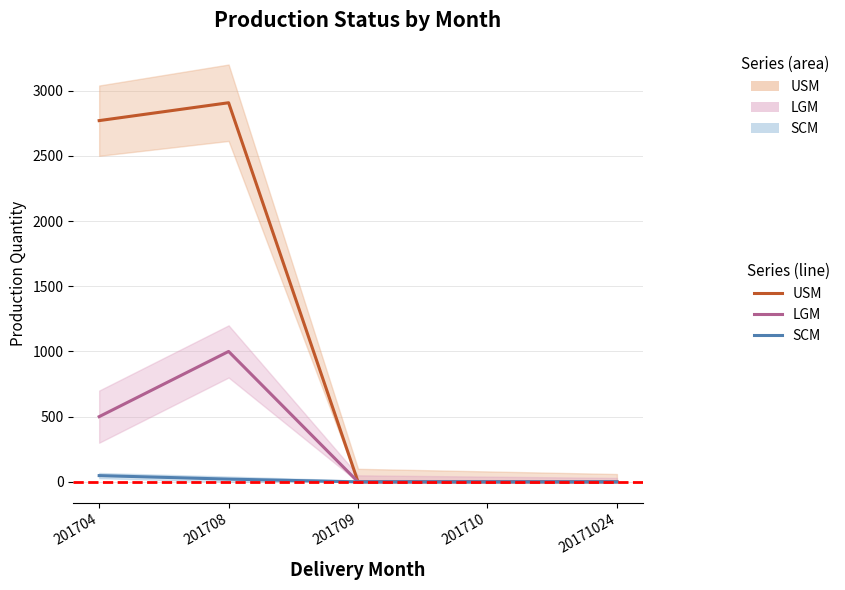

Between 201709 and 20171024, which series saw the biggest shift?

USM (line)